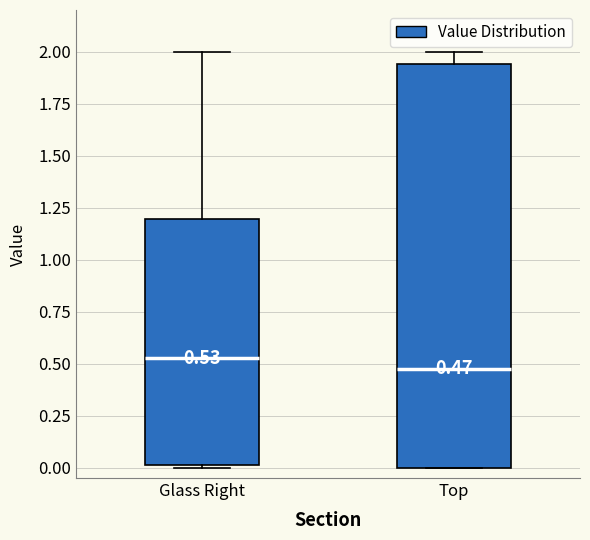

Which box is the tallest, from its lower edge to its upper edge?

Top